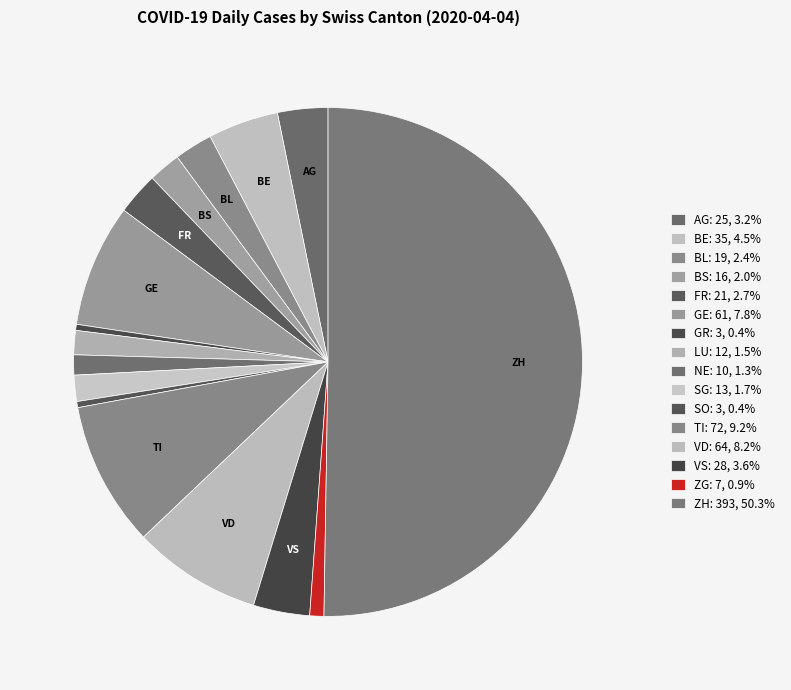

Count the number of slices in the pie.

16